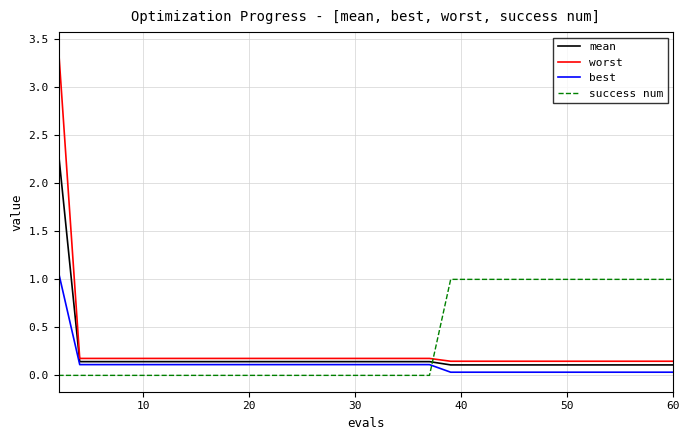

True or false: best and worst intersect in this chart.

False